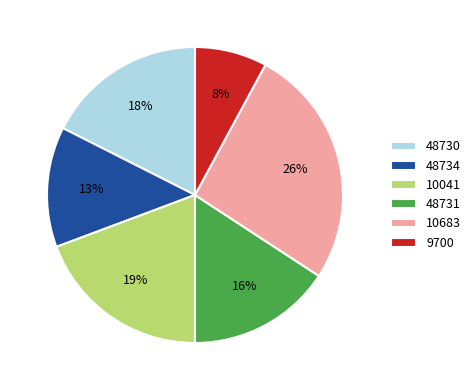

Is it true that 48734 is 6% of the pie?

False